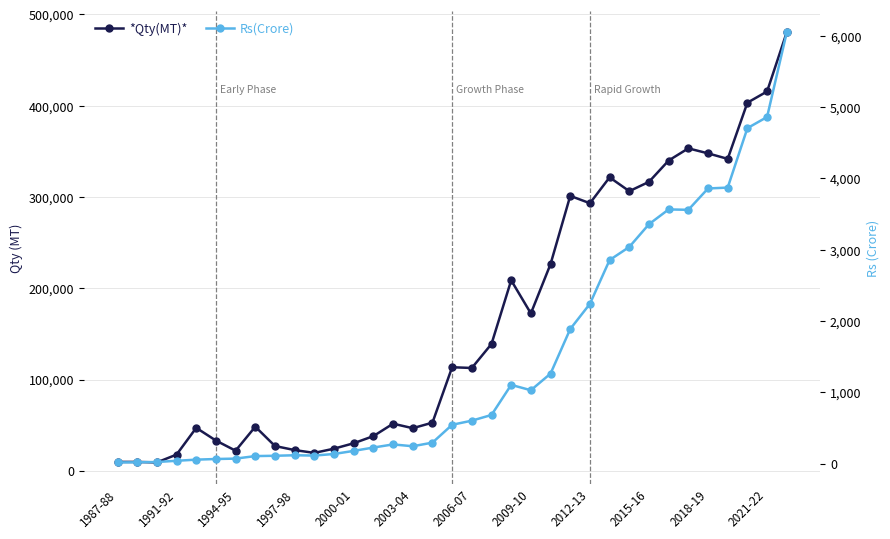

What is the difference between the maximum and minimum values in the Rs(Crore) series?

6035.9